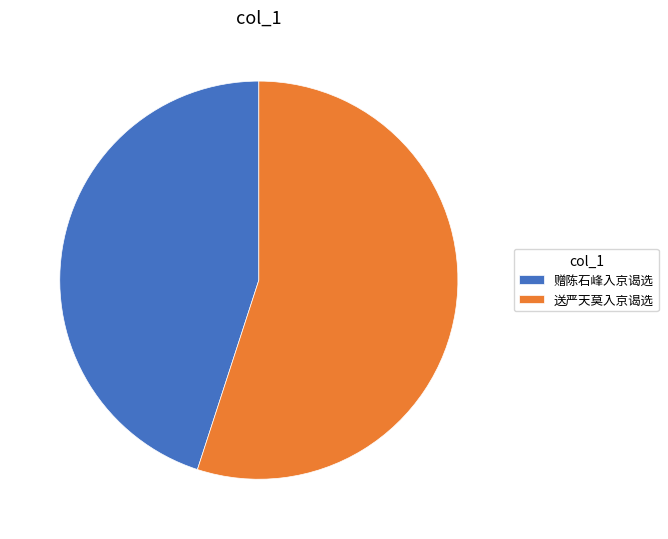

How many slices are in this pie chart?

2